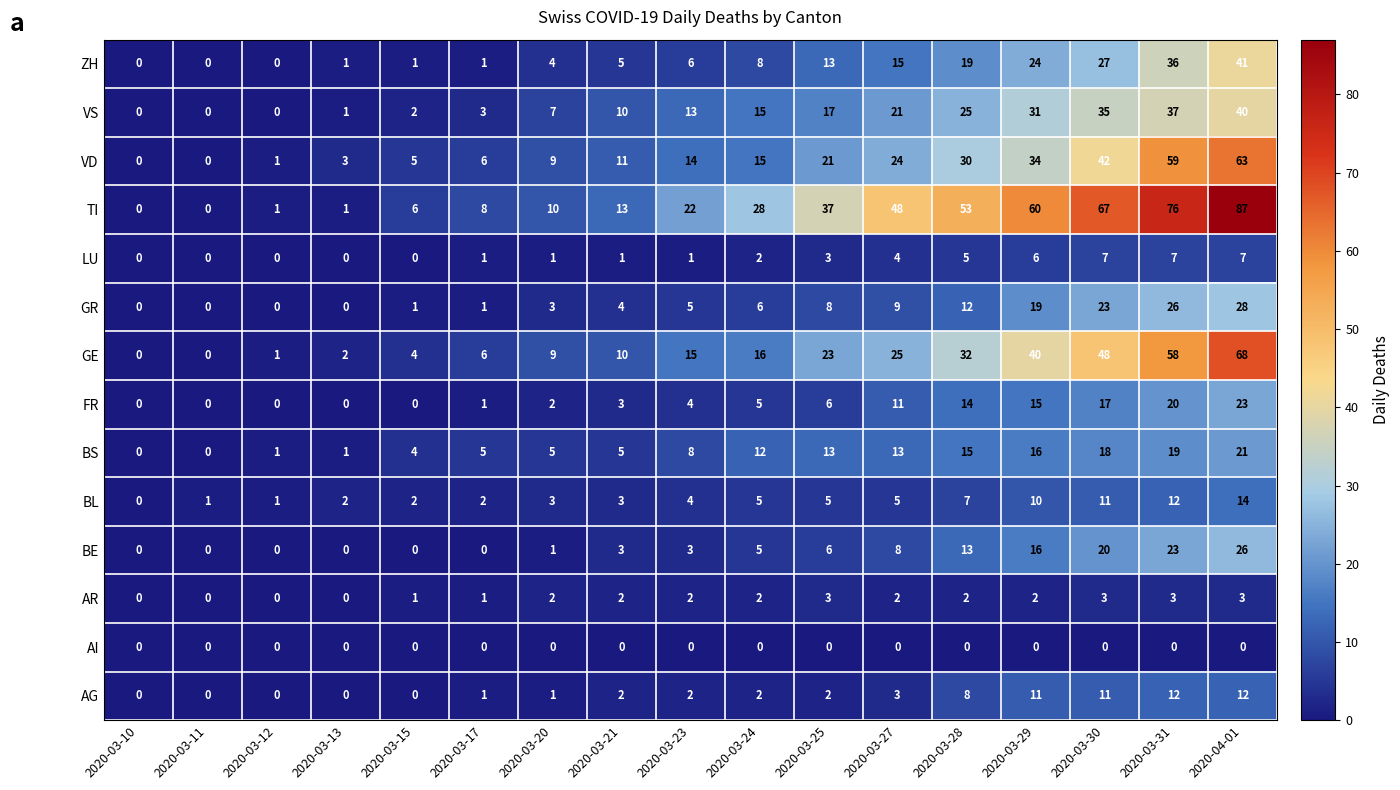

How many distinct data groups are displayed?

14